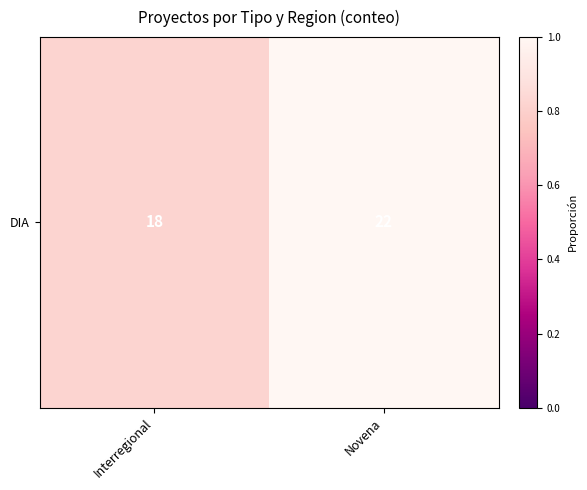

Rank the categories by value from highest to lowest.

Novena, Interregional